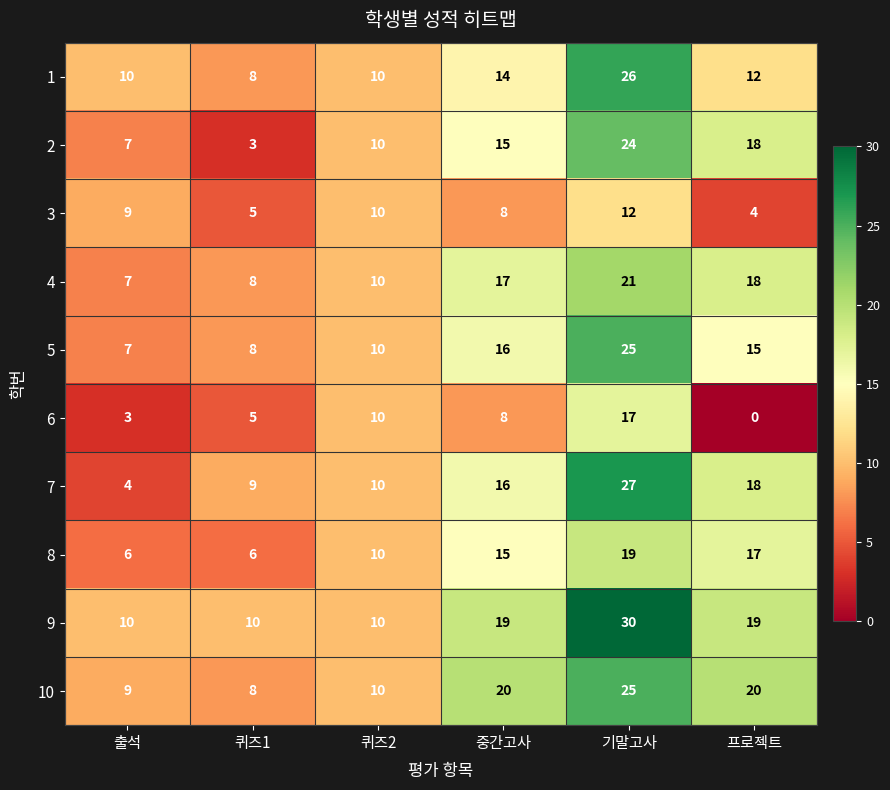

What is the difference between the highest and lowest values at 퀴즈1?

7